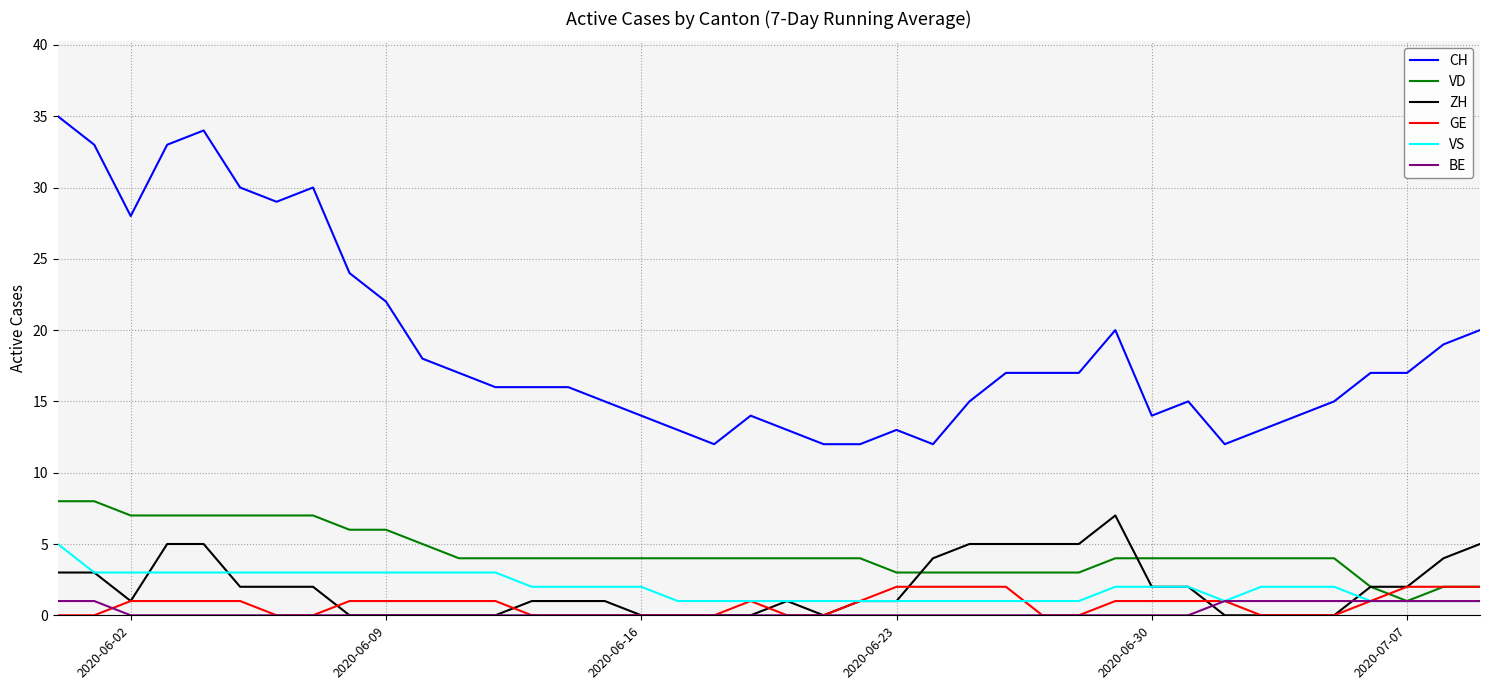

What is the maximum value for ZH?

7